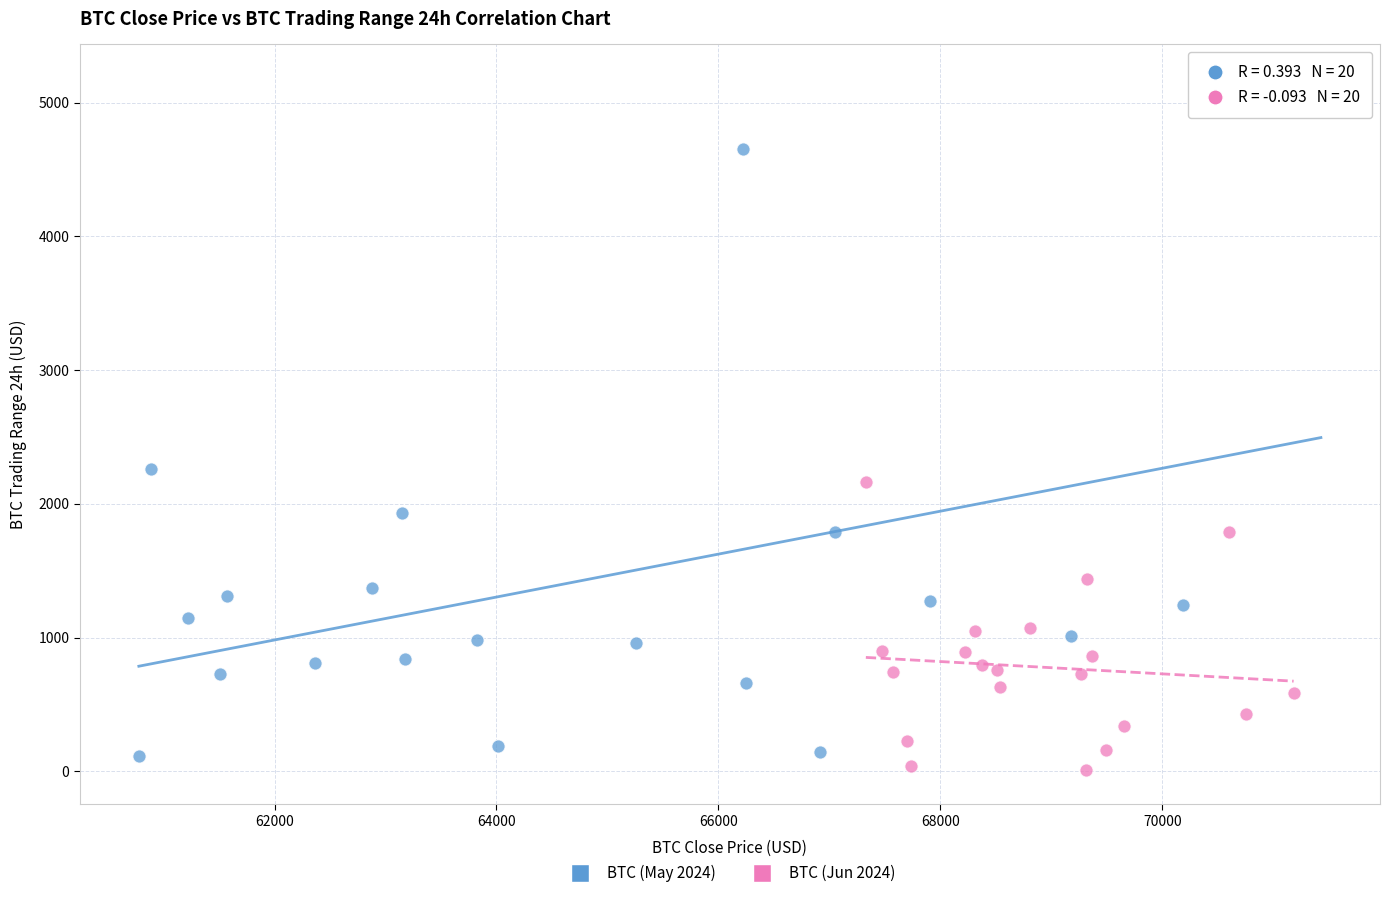

Which series contains the highest Y value?

BTC (May 2024)